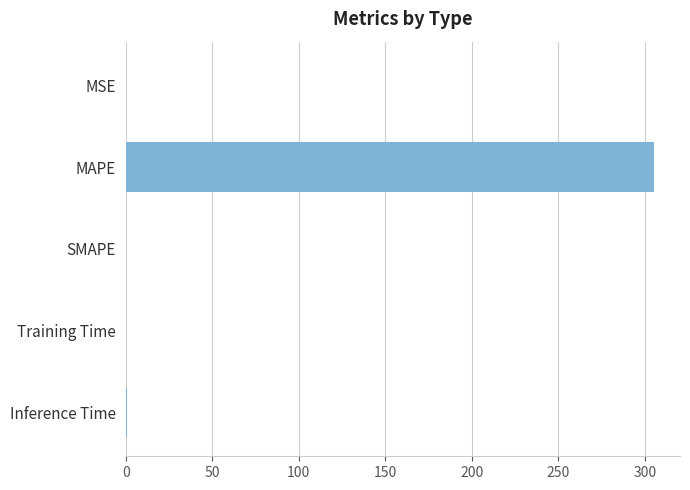

What is the greatest value displayed?

305.0